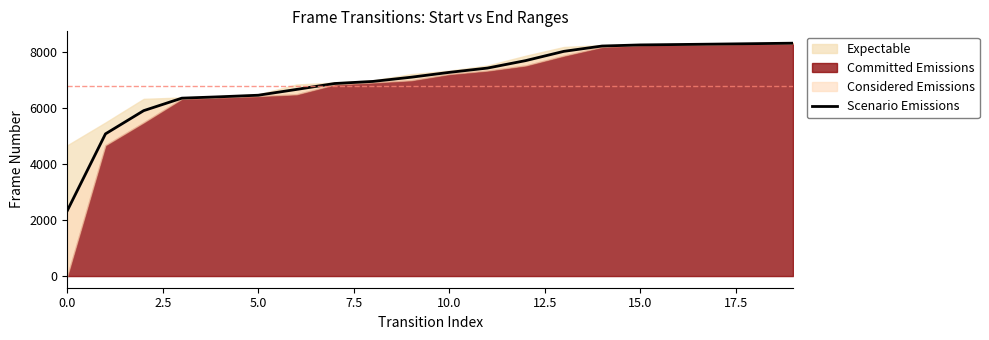

True or false: the data has more than 0 interior local peaks.

False